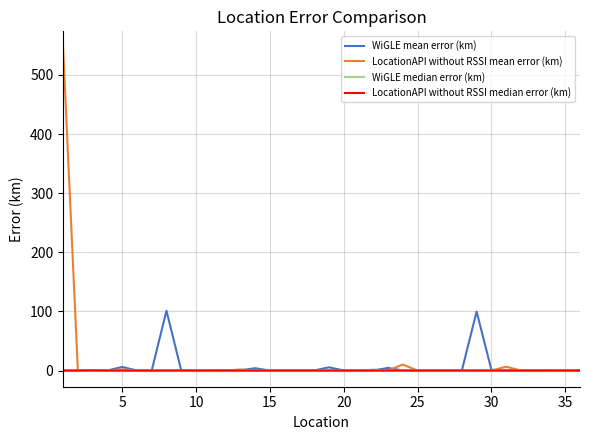

What is the difference between the maximum and minimum values in the LocationAPI without RSSI median error (km) series?

0.3